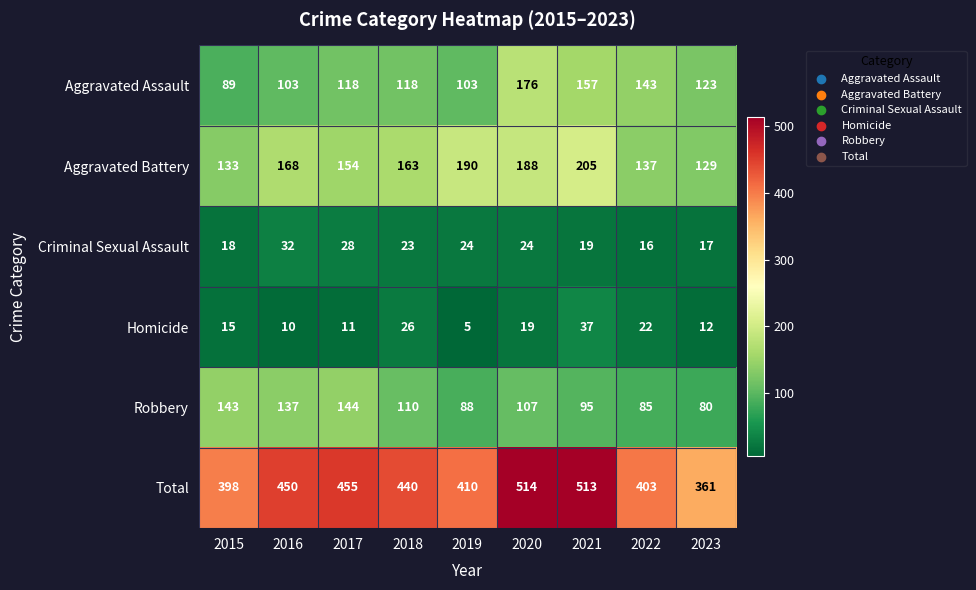

Rank the series at 2017 from highest to lowest value.

Total, Aggravated Battery, Robbery, Aggravated Assault, Criminal Sexual Assault, Homicide